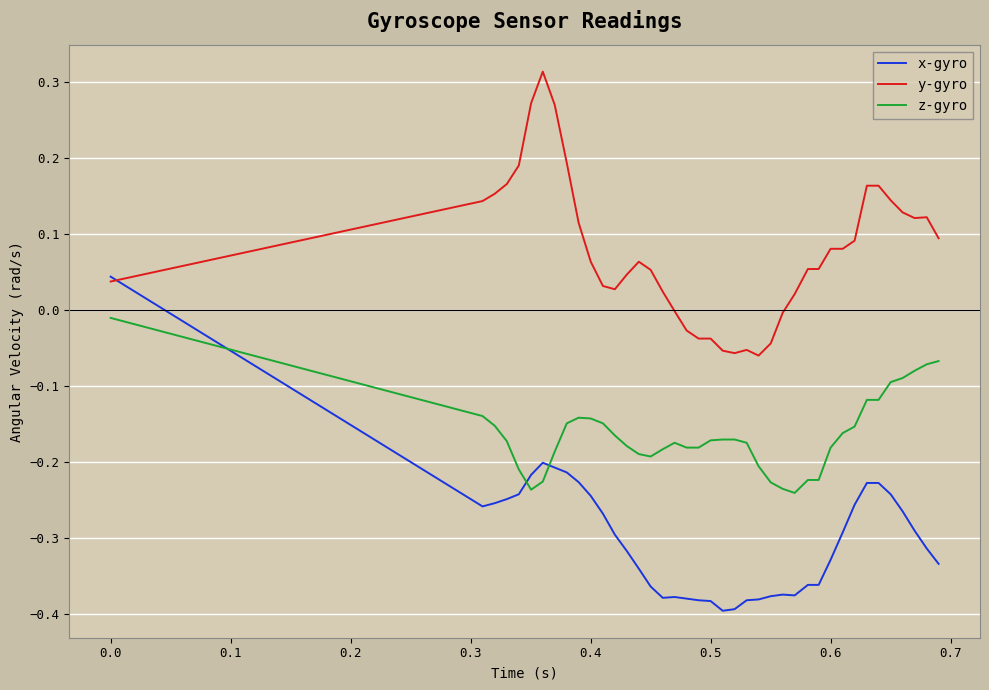

Which series has the largest range (max minus min)?

x-gyro